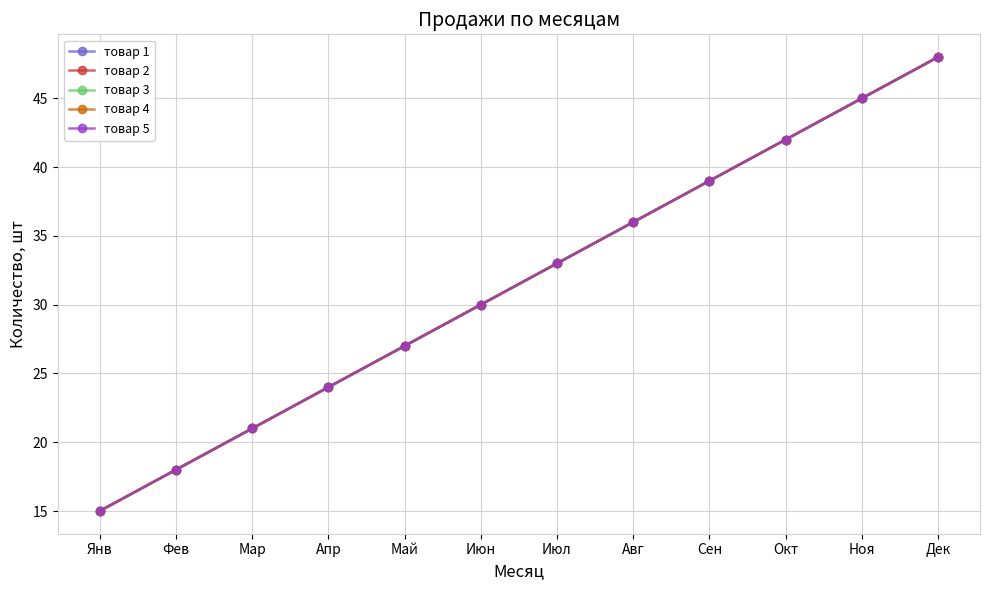

What is the difference between the товар 4 values at Сен and Мар?

18